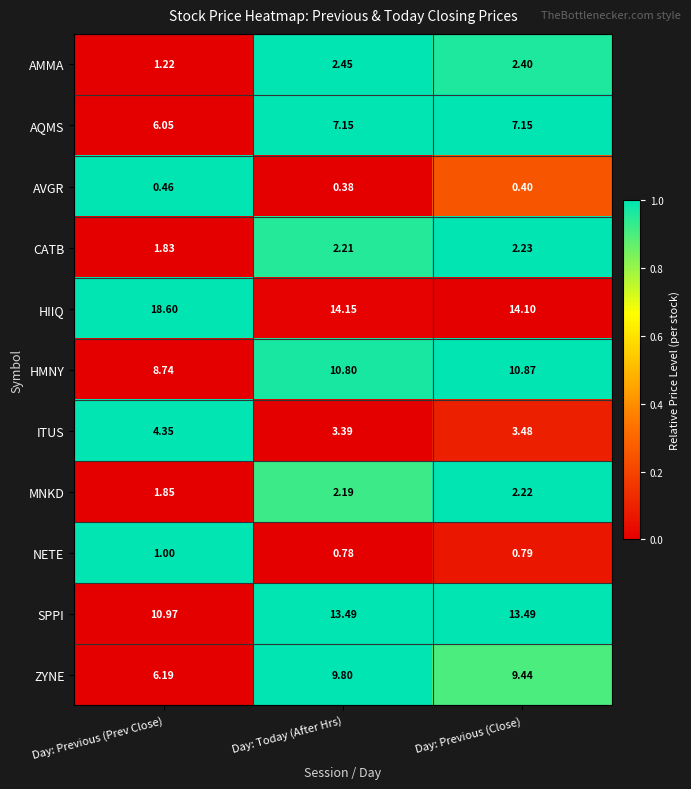

At which label does AMMA reach its minimum?

Day: Previous (Prev Close)